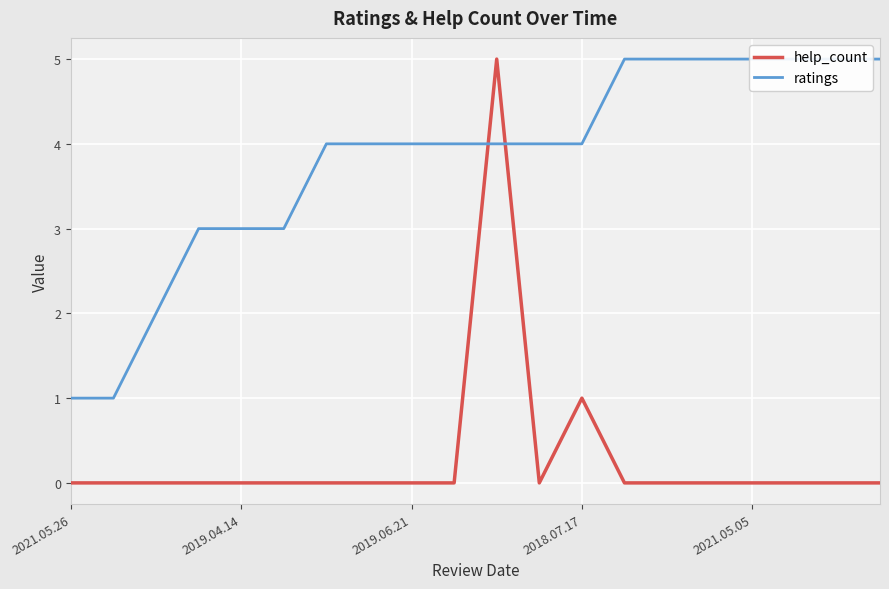

Which has a higher value, 18 or 11?

18